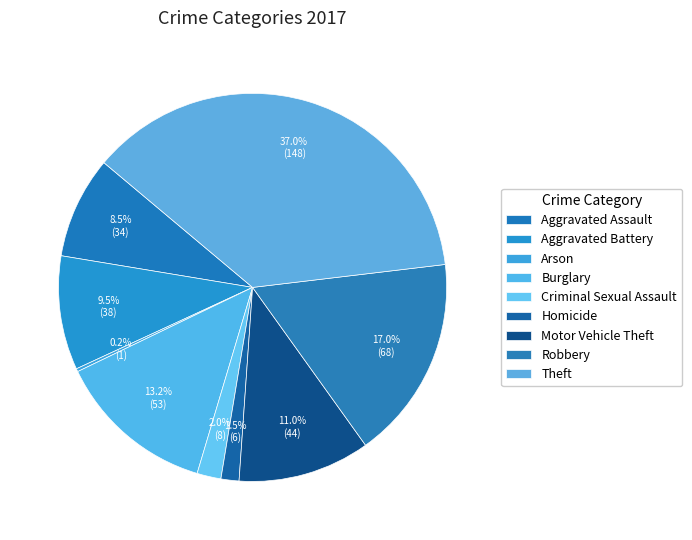

What is the smallest slice in the pie chart?

Arson